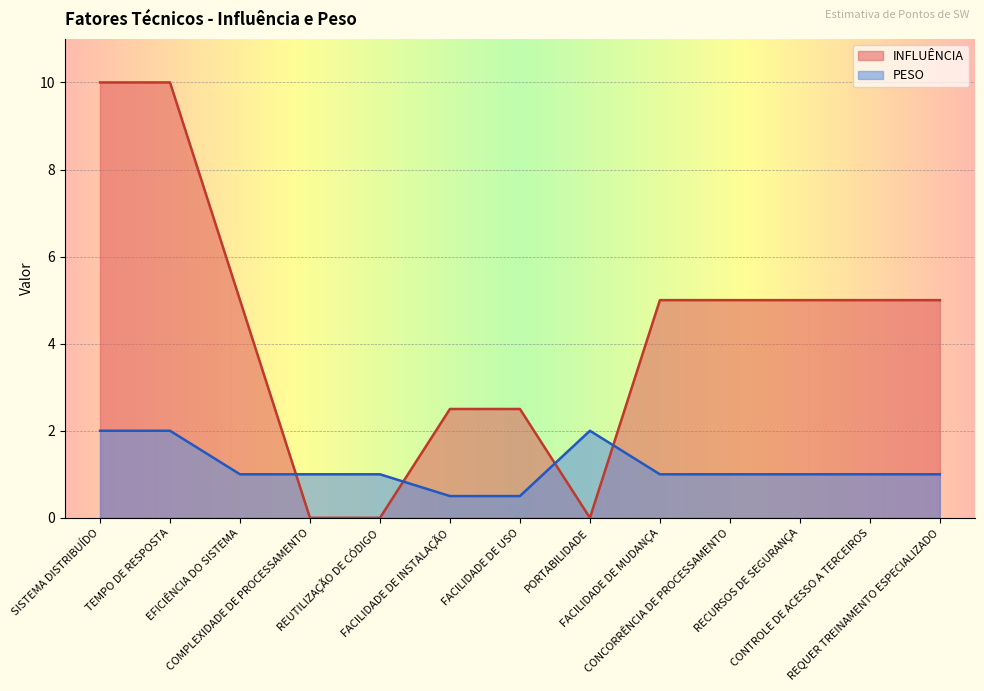

What position from the right is FACILIDADE DE USO?

7